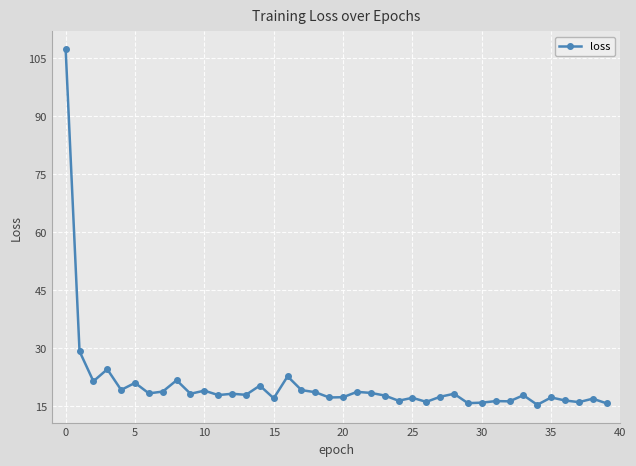

True or false: there are more than 0 points higher than both neighbors.

True